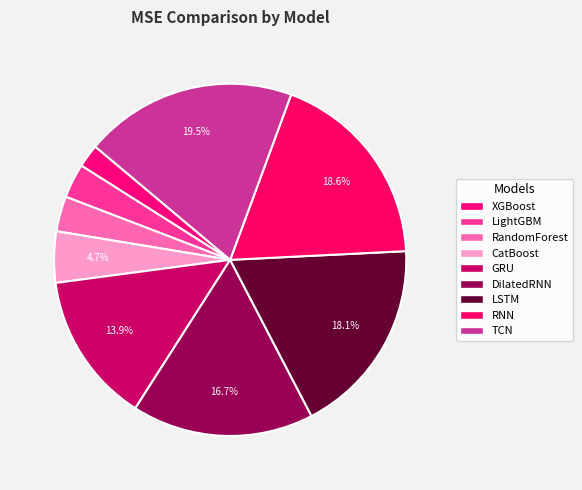

Is TCN the majority of the pie?

No